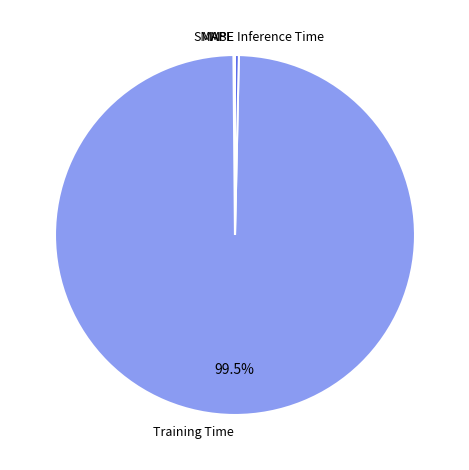

What is the largest slice in the pie chart?

Training Time